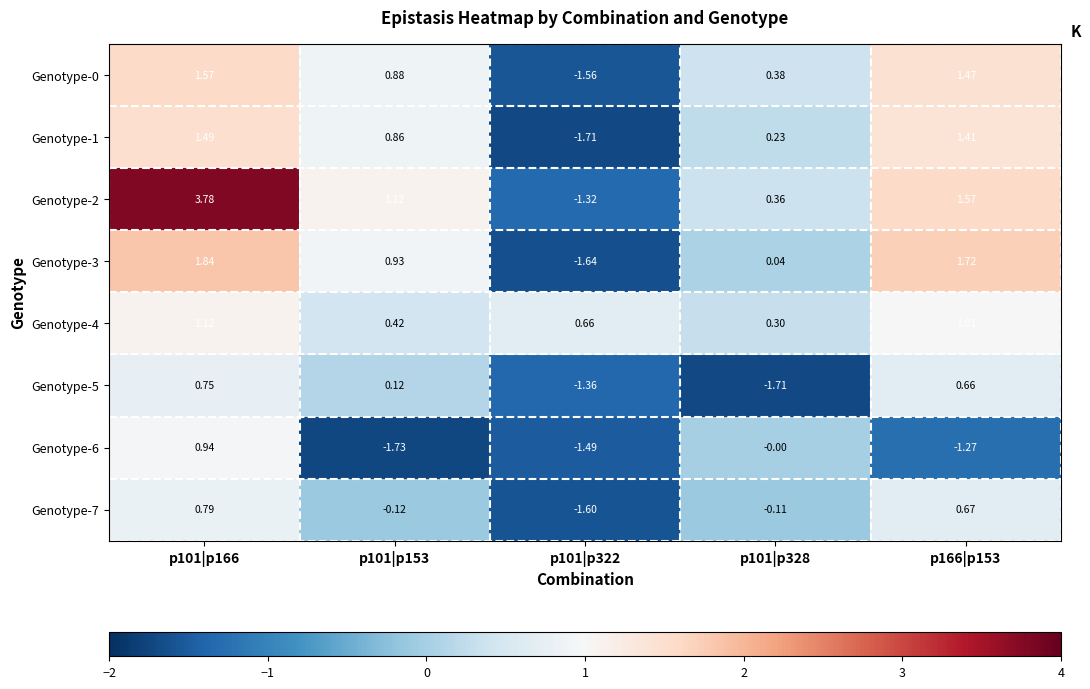

How many data points does each series have?

5